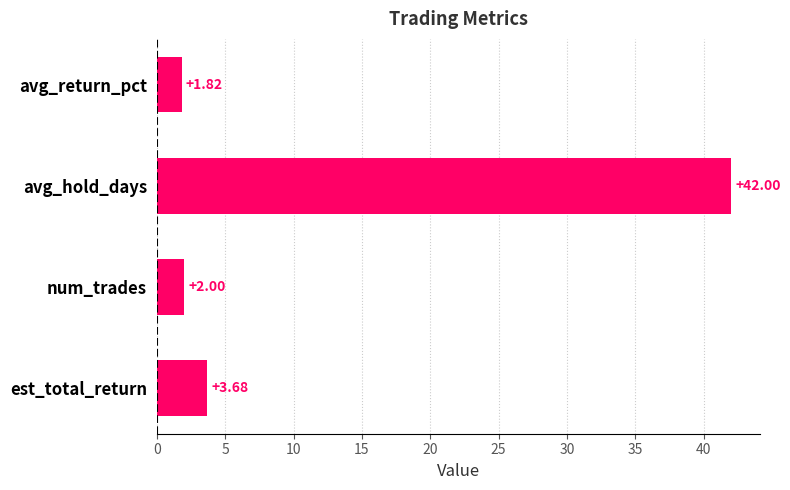

Approximately how many times larger is the value at avg_hold_days compared to est_total_return?

11.4